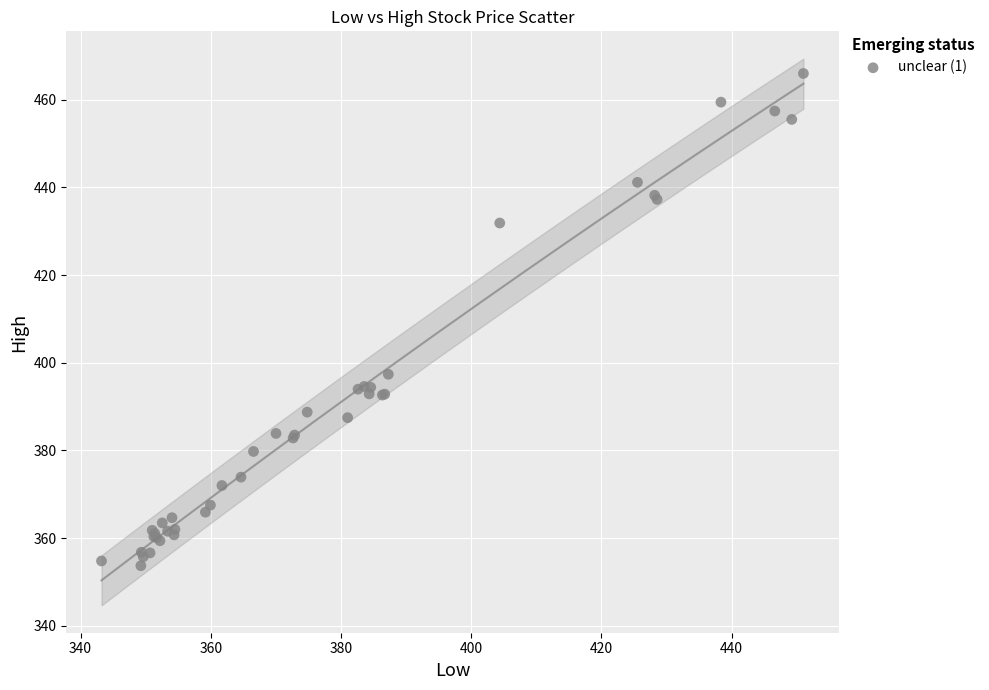

What Y value in the scatter plot is closest to 409?

397.4